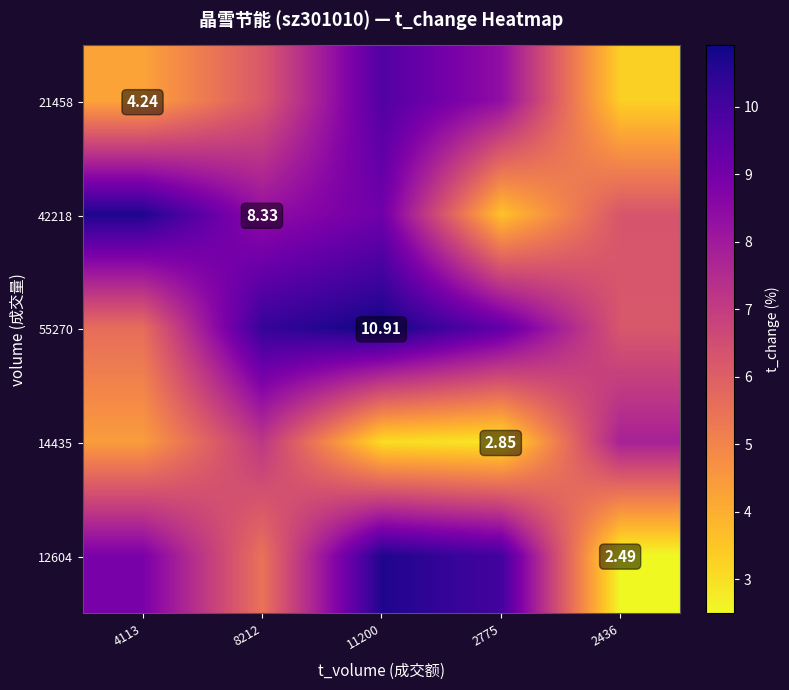

At which category does the chart reach its peak across all series?

11200